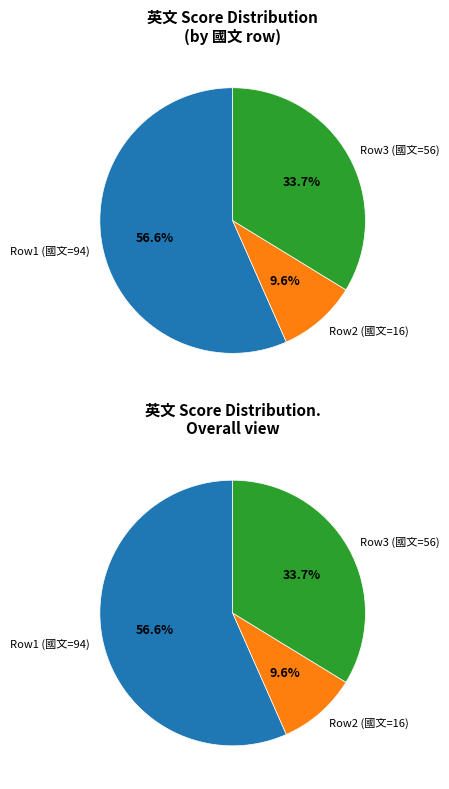

Which category has the biggest portion of the pie?

94